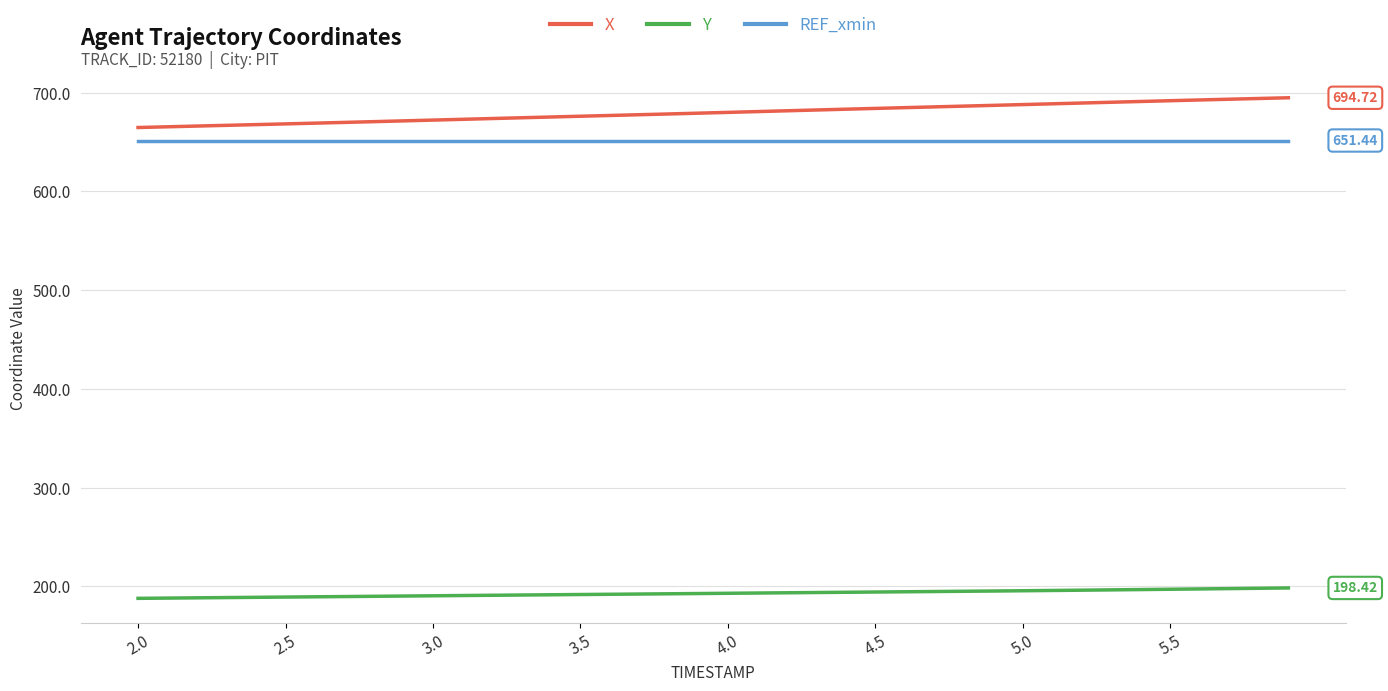

What is the difference between the second highest and minimum values in the Y series?

10.2